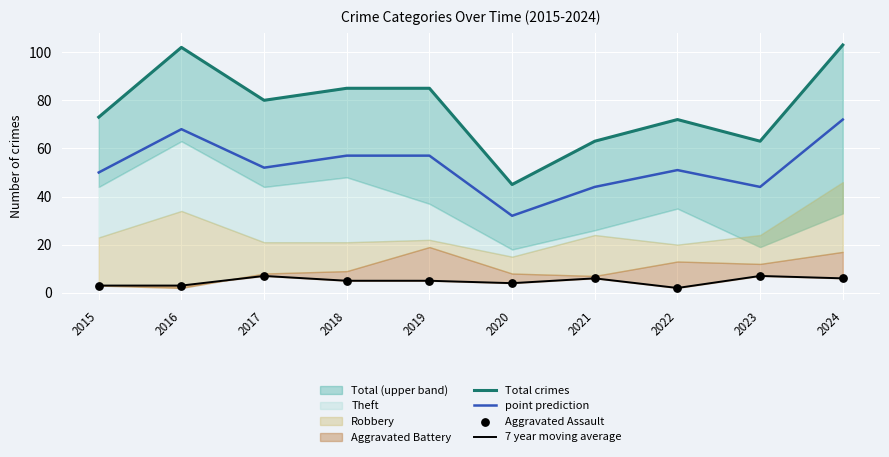

The point prediction series shows 72 at 2024. True or false?

True